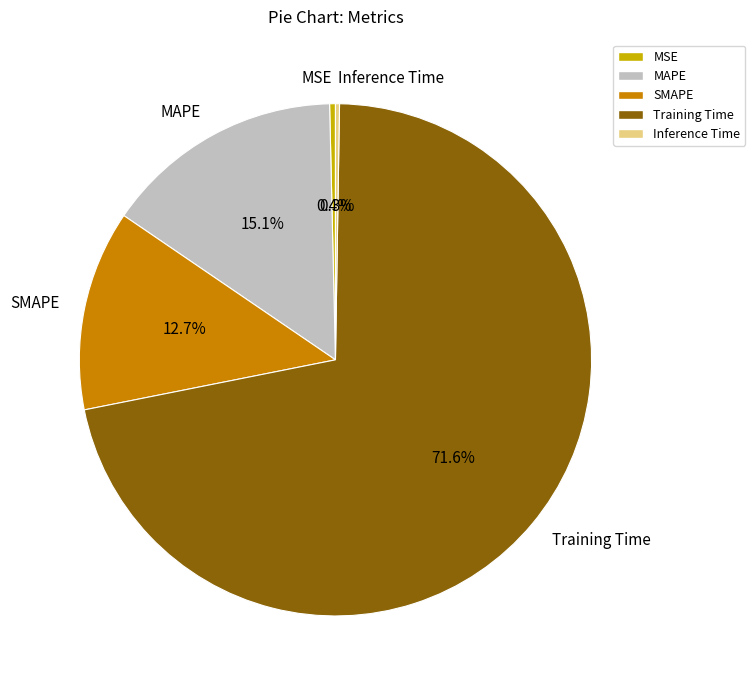

Is it true that Training Time is 72% of the pie?

True